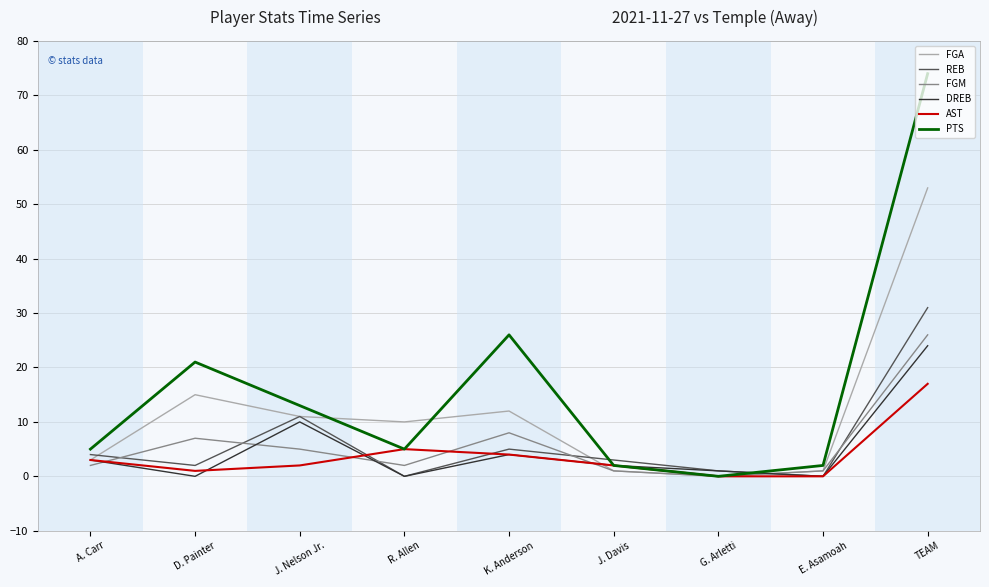

At which category is the sum across all series the highest?

TEAM